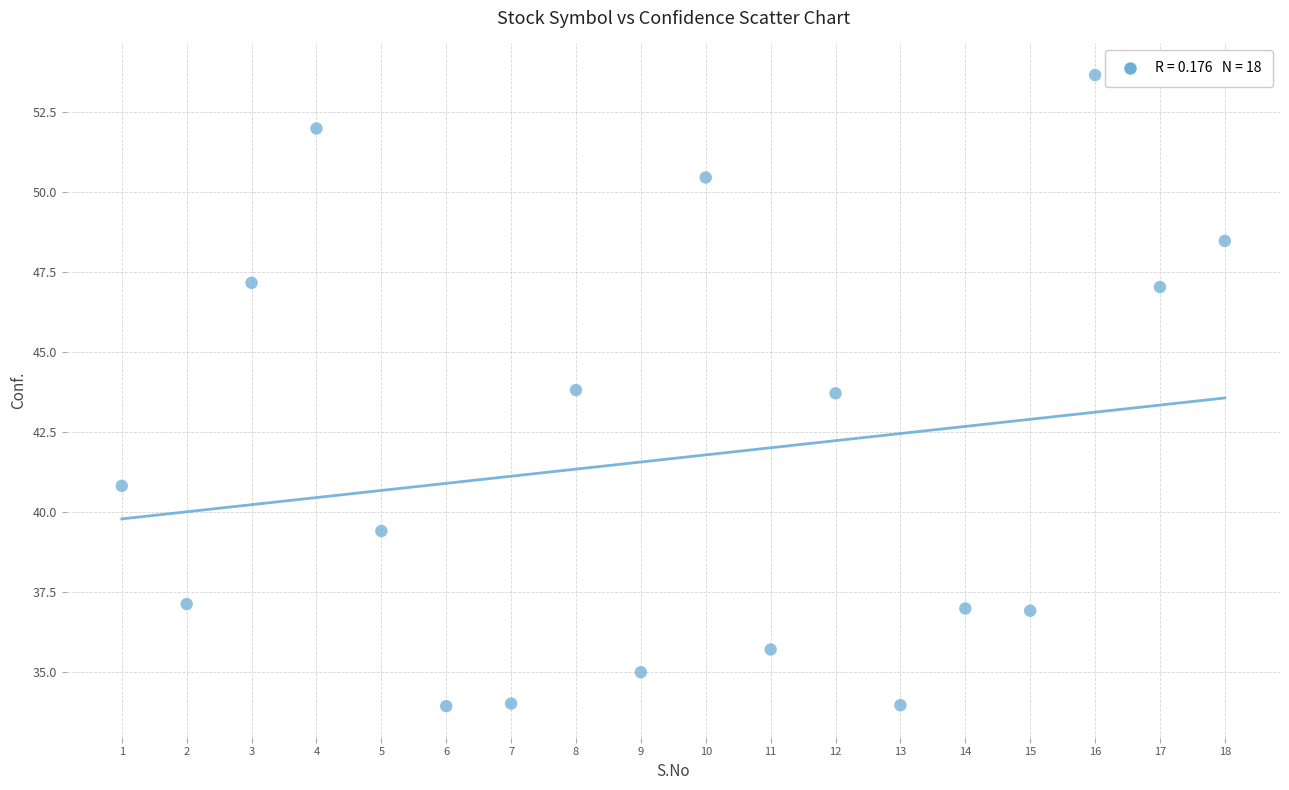

What is the range of X values (max minus min)?

17.0